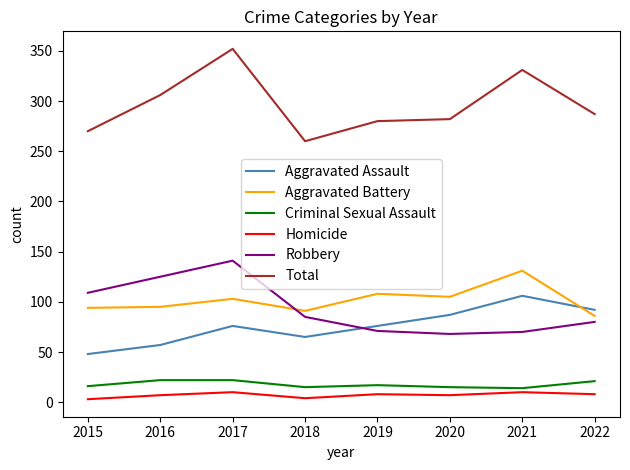

Which category has the highest value across all series?

2017